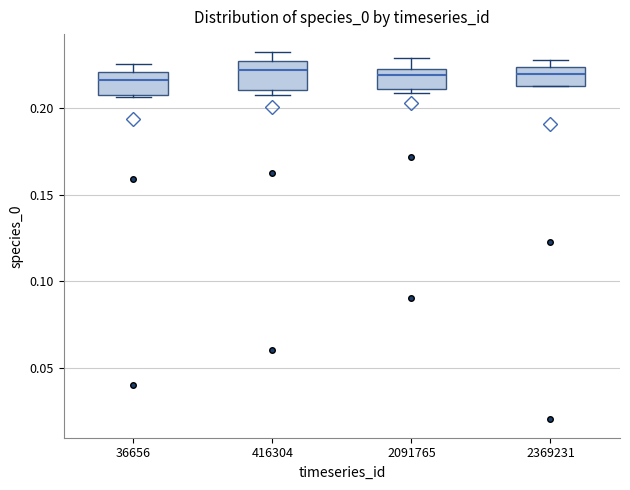

Reading left to right, transcribe this box plot: for each box, give where its median line is, the range the box spans, and where its two whiskers end, as read against the y-axis. The values are not printed on the chart, so give them approximately, as read against the axis.

36656: median 0.215, box 0.210 to 0.220, whiskers 0.205 to 0.225
416304: median 0.220, box 0.210 to 0.225, whiskers 0.210 (just below the box's lower edge) to 0.230
2091765: median 0.220, box 0.210 to 0.225, whiskers 0.210 (just below the box's lower edge) to 0.230
2369231: median 0.220, box 0.215 to 0.225, whiskers 0.215 to 0.230